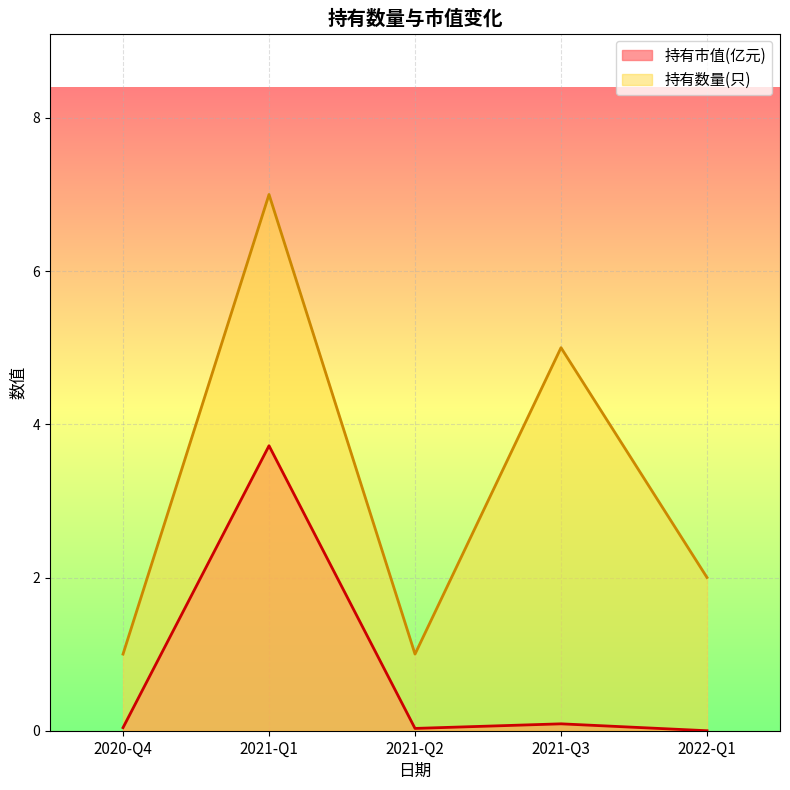

Which series changed the most between 2021-Q3 and 2022-Q1?

持有数量(只)